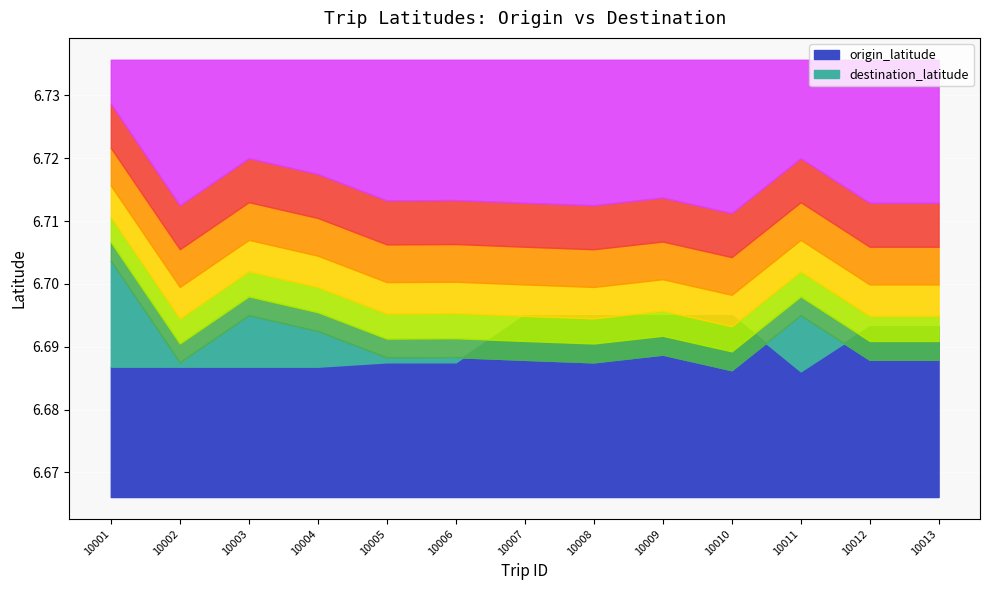

Which series changed the most between 10009 and 10012?

origin_latitude